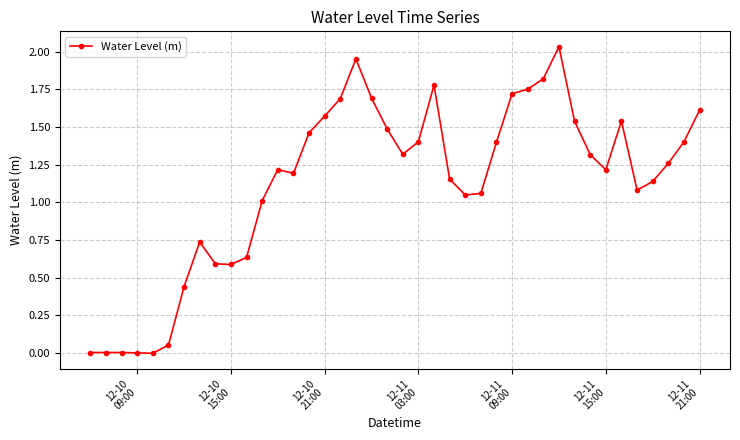

How many series are shown in this chart?

1